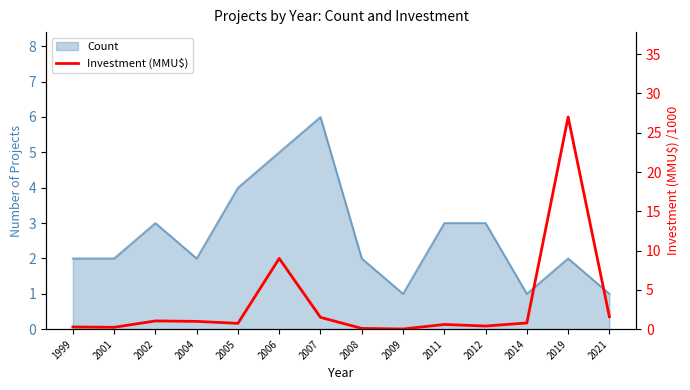

How many lines are shown in the chart?

1